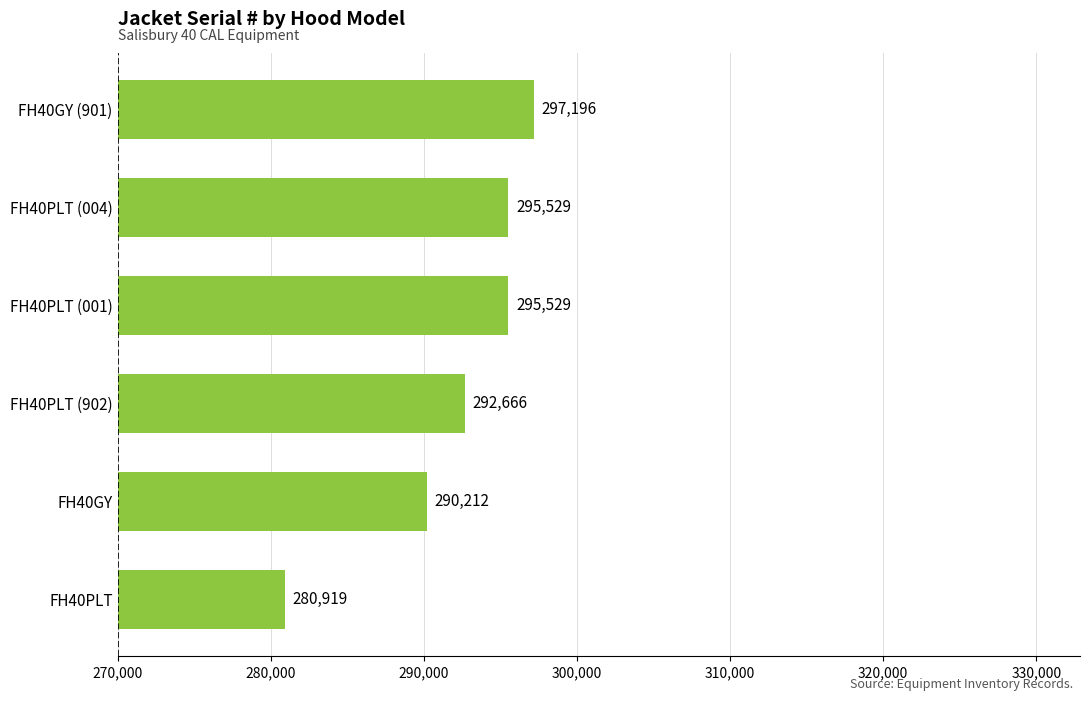

The chart shows a value of 421692 at FH40PLT (004). True or false?

False